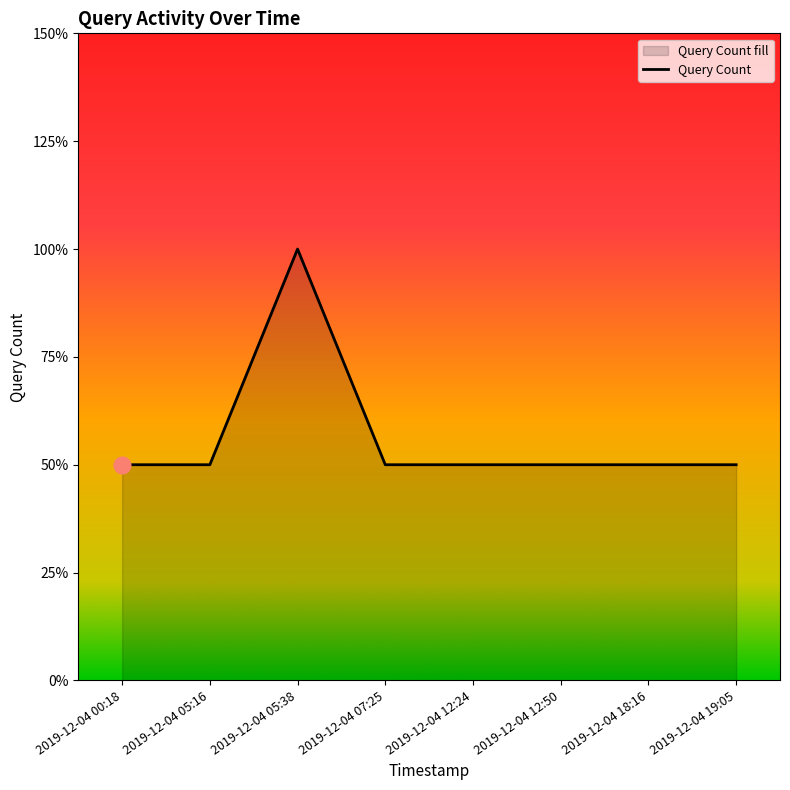

Rank the categories by value from highest to lowest.

2019-12-04 05:38, 2019-12-04 00:18, 2019-12-04 05:16, 2019-12-04 07:25, 2019-12-04 12:24, 2019-12-04 12:50, 2019-12-04 18:16, 2019-12-04 19:05